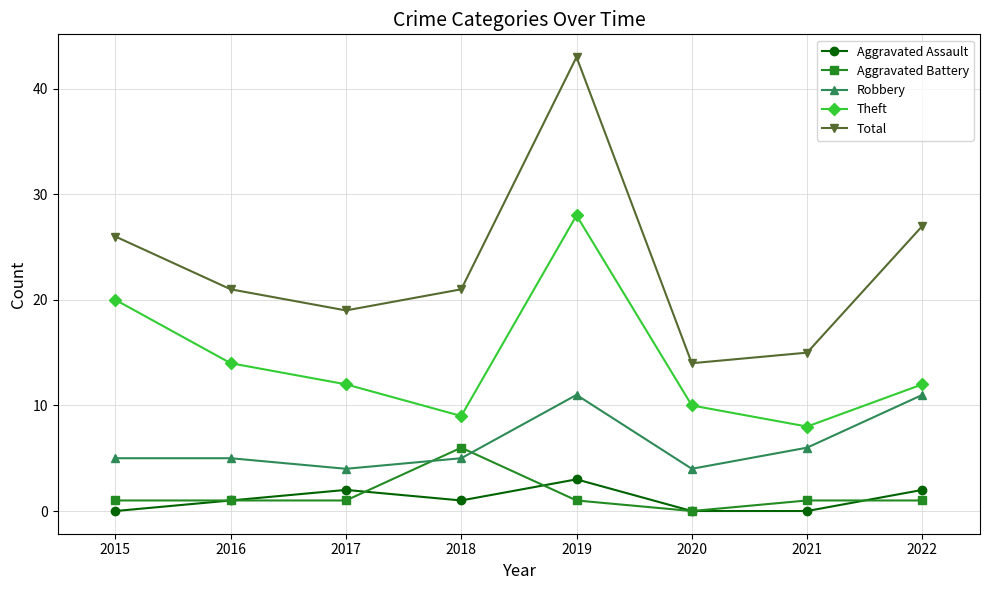

Rank the series by their maximum value, from highest to lowest.

Total, Theft, Robbery, Aggravated Battery, Aggravated Assault